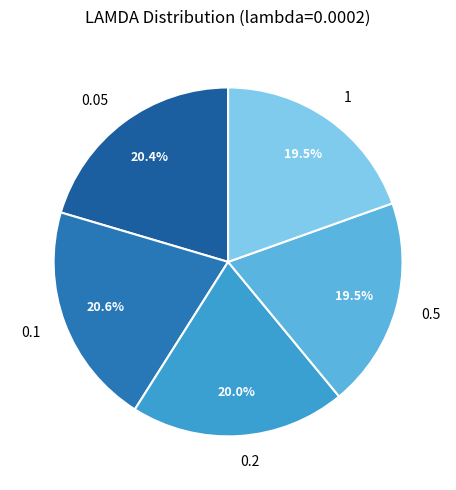

Is it true that 0.1 is 21% of the pie?

True